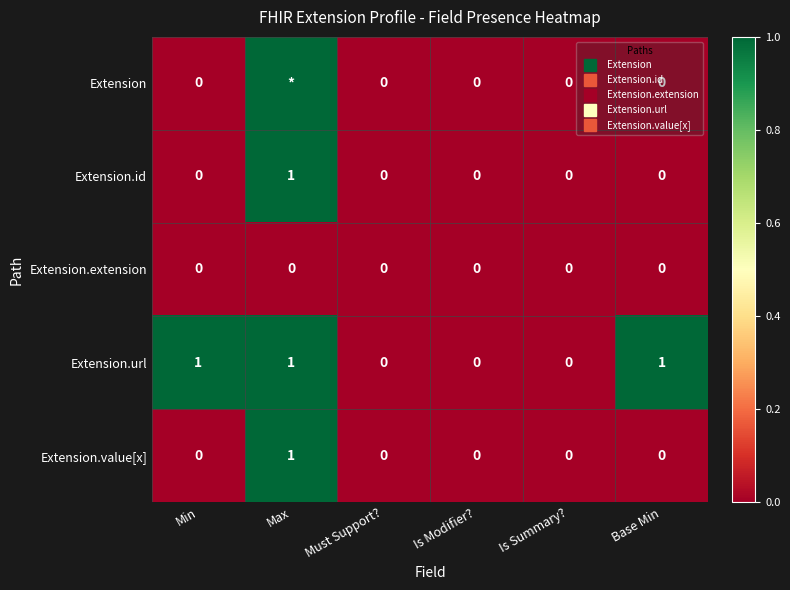

Rank the categories by Extension.value[x] value from highest to lowest.

Max, Min, Must Support?, Is Modifier?, Is Summary?, Base Min